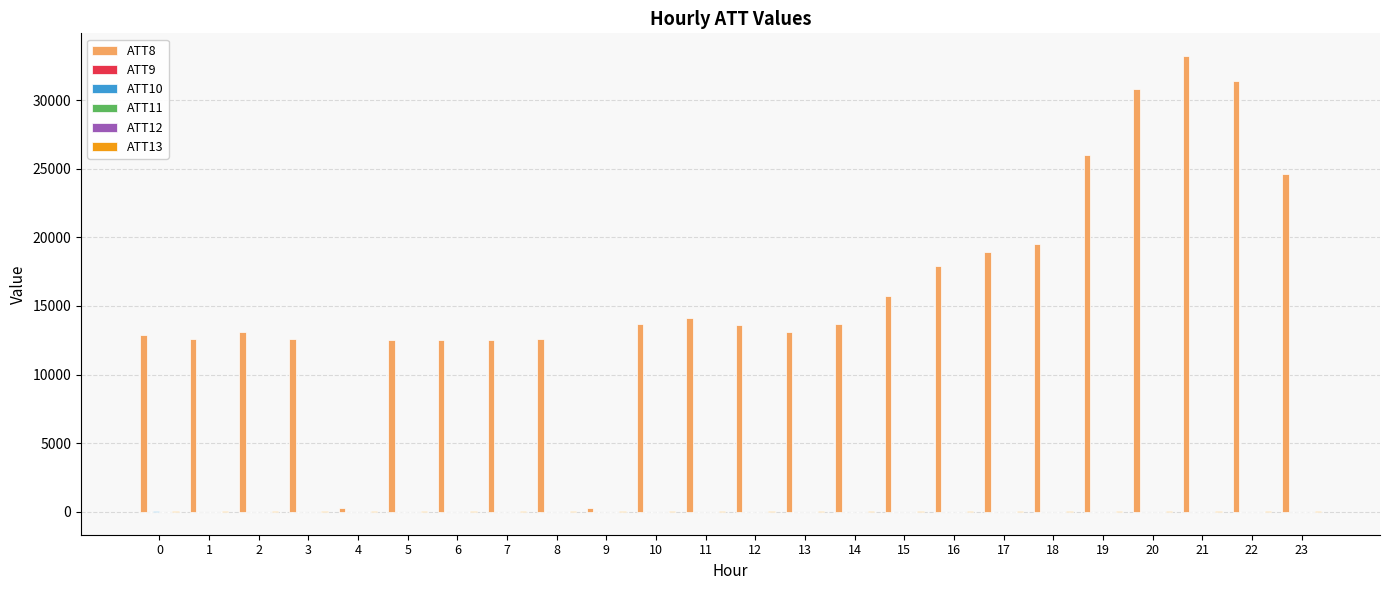

What is the spread (max minus min) of values at 23?

24610.0